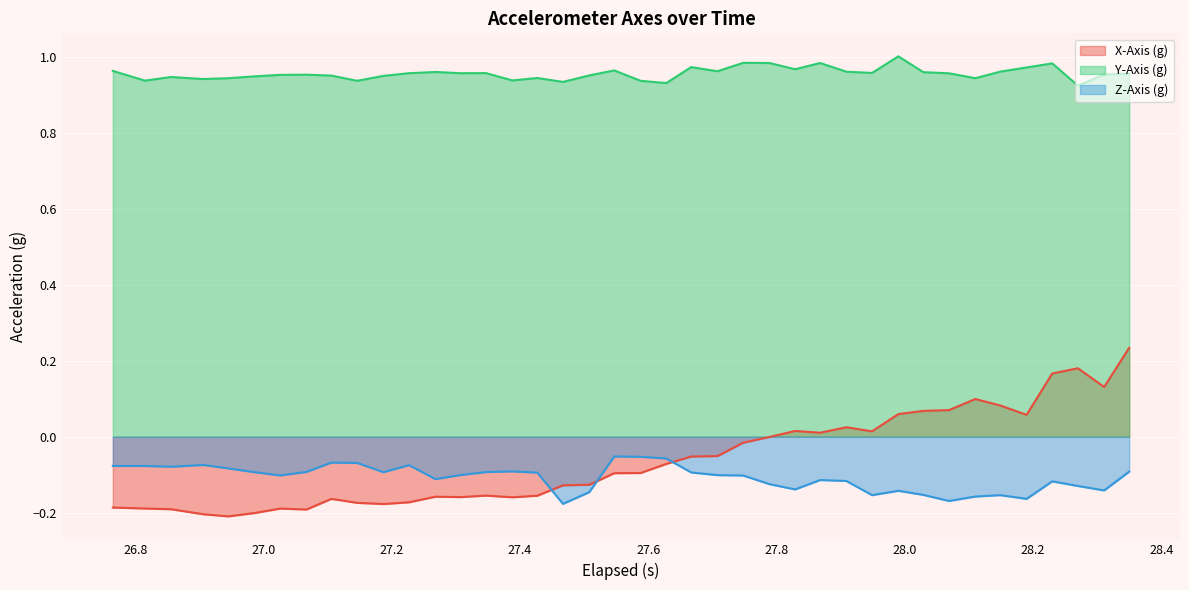

True or false: Y-Axis (g) and X-Axis (g) cross at least once.

False